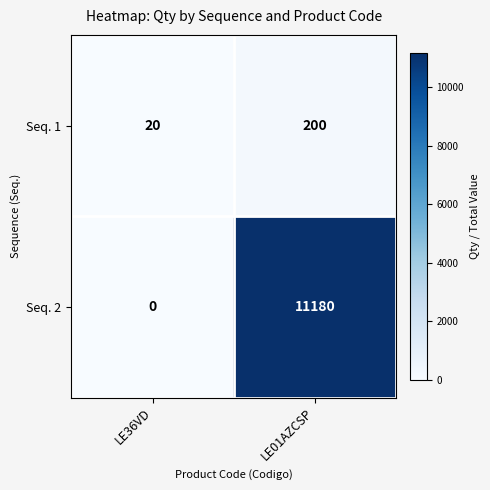

Which series has the widest spread of values?

Seq. 2